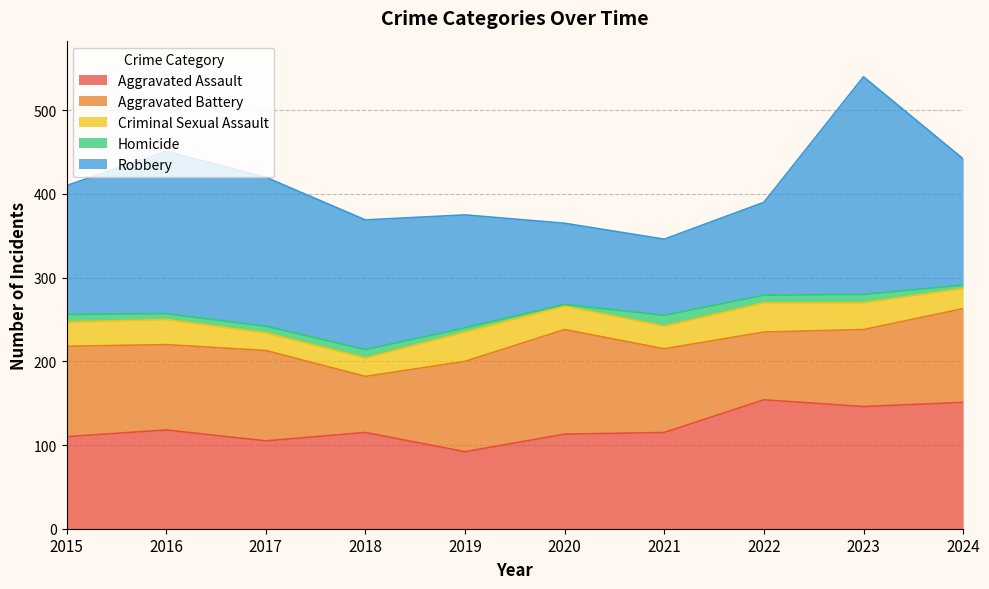

List the labels in order of Robbery value, smallest first.

2021, 2020, 2022, 2019, 2024, 2015, 2018, 2017, 2016, 2023